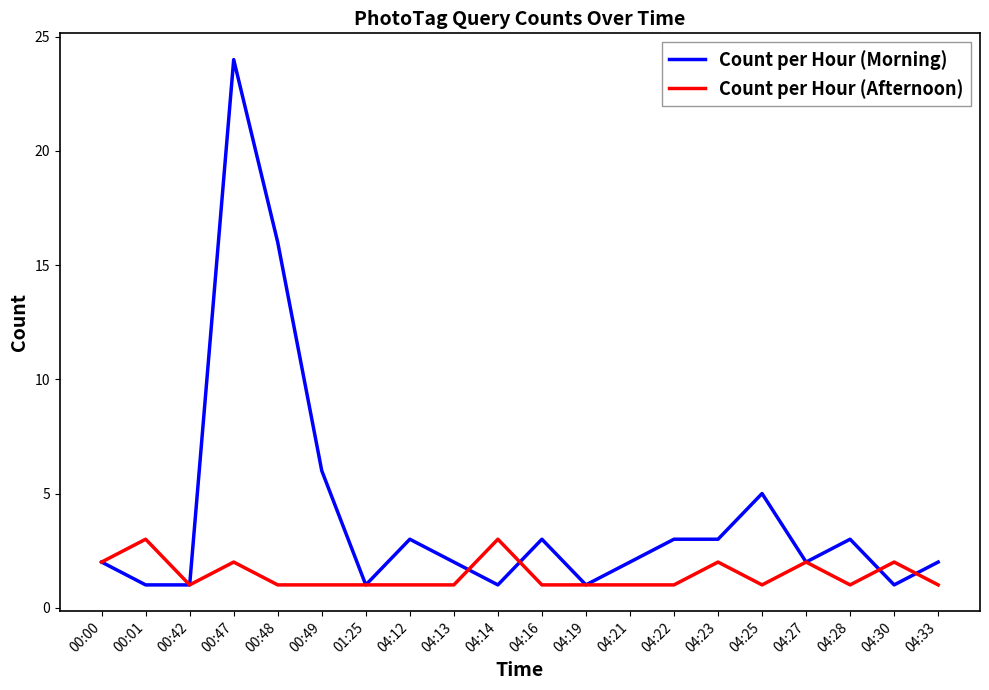

The Count per Hour (Morning) series shows 0 at 04:19. True or false?

False